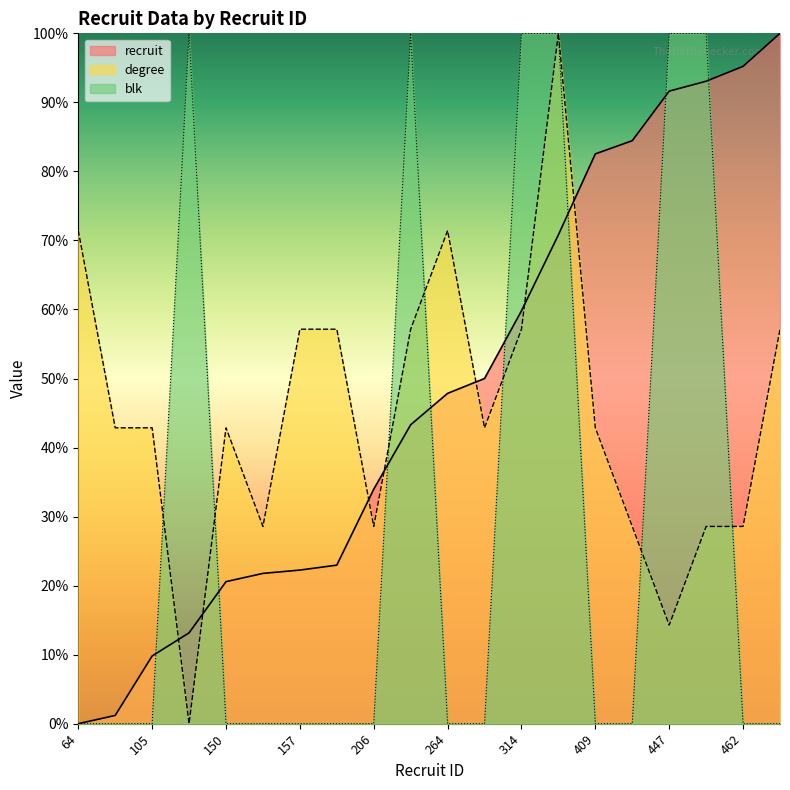

Rank the series by their maximum value, from highest to lowest.

recruit, degree, blk